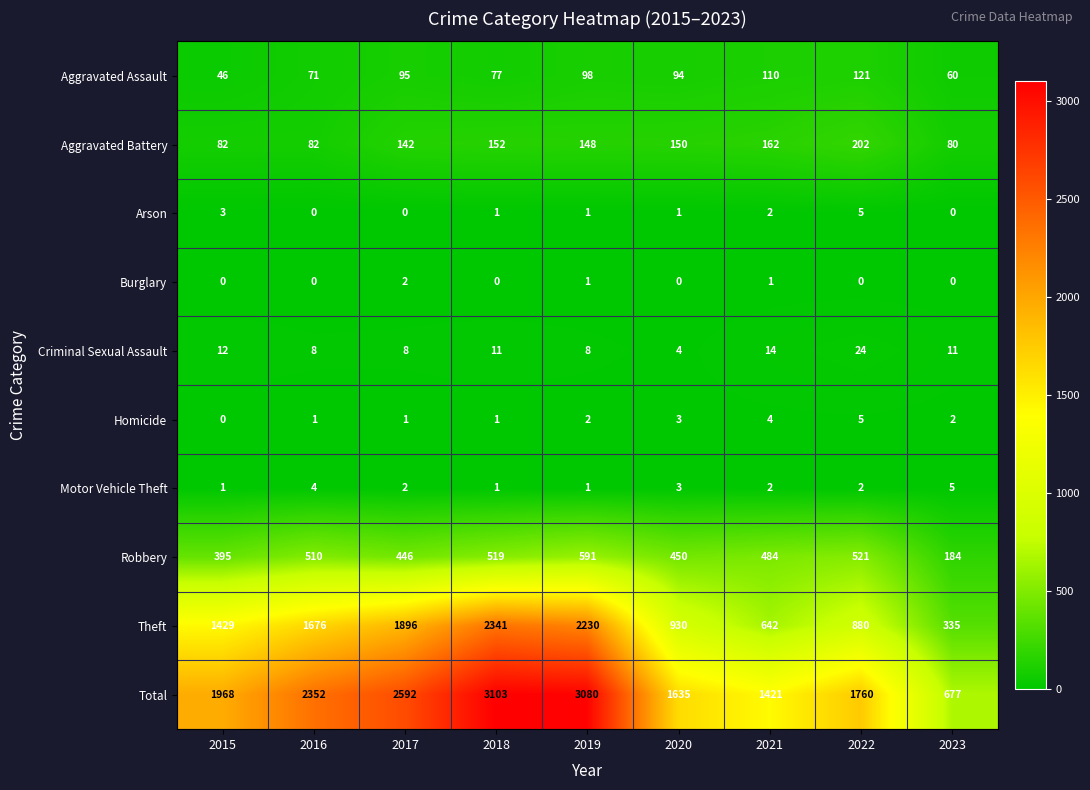

The Theft series shows 327 at 2015. True or false?

False